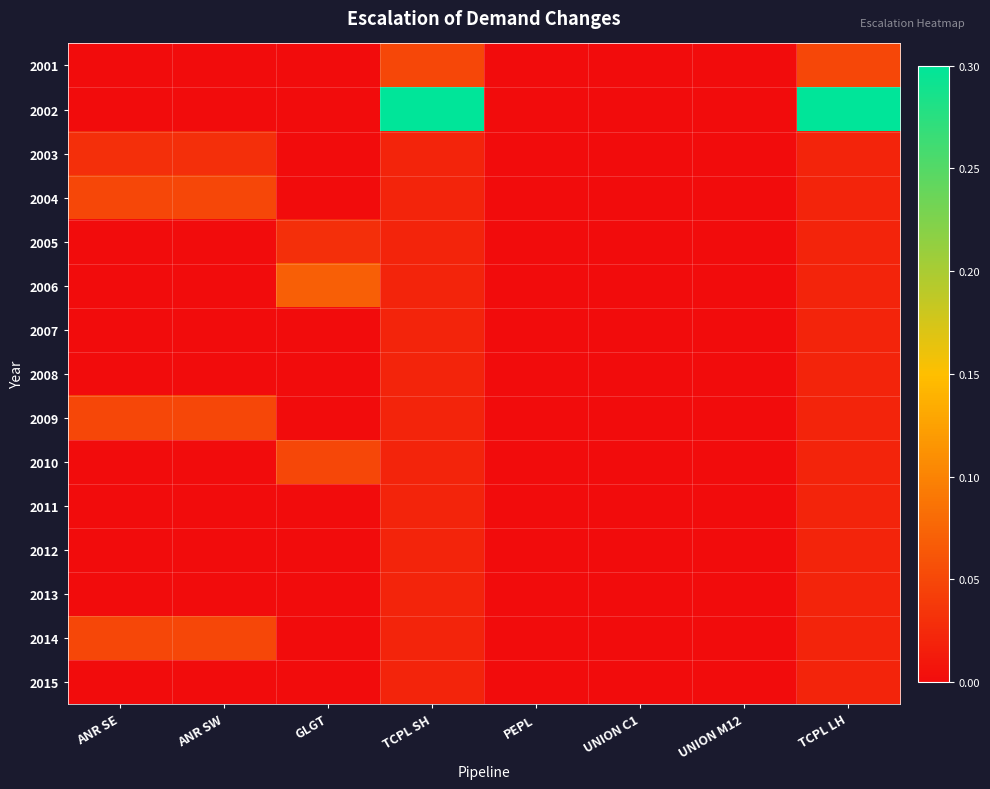

List the series in order of their peak value, lowest first.

2007, 2008, 2011, 2012, 2013, 2015, 2003, 2005, 2001, 2004, 2009, 2010, 2014, 2006, 2002